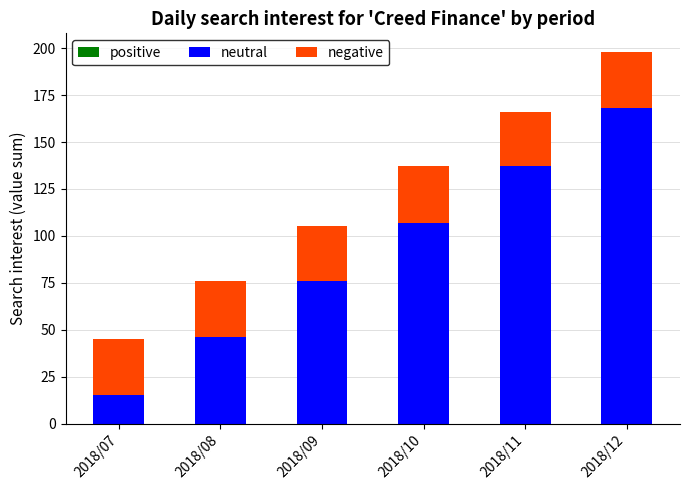

What is the difference between the neutral values at 2018/12 and 2018/08?

122